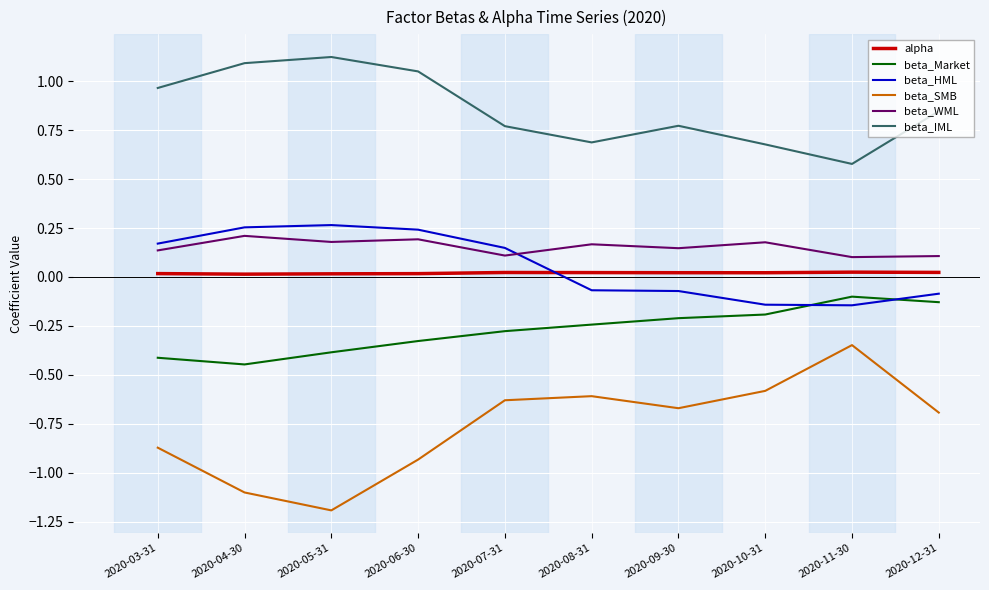

Which series has the largest range (max minus min)?

beta_SMB